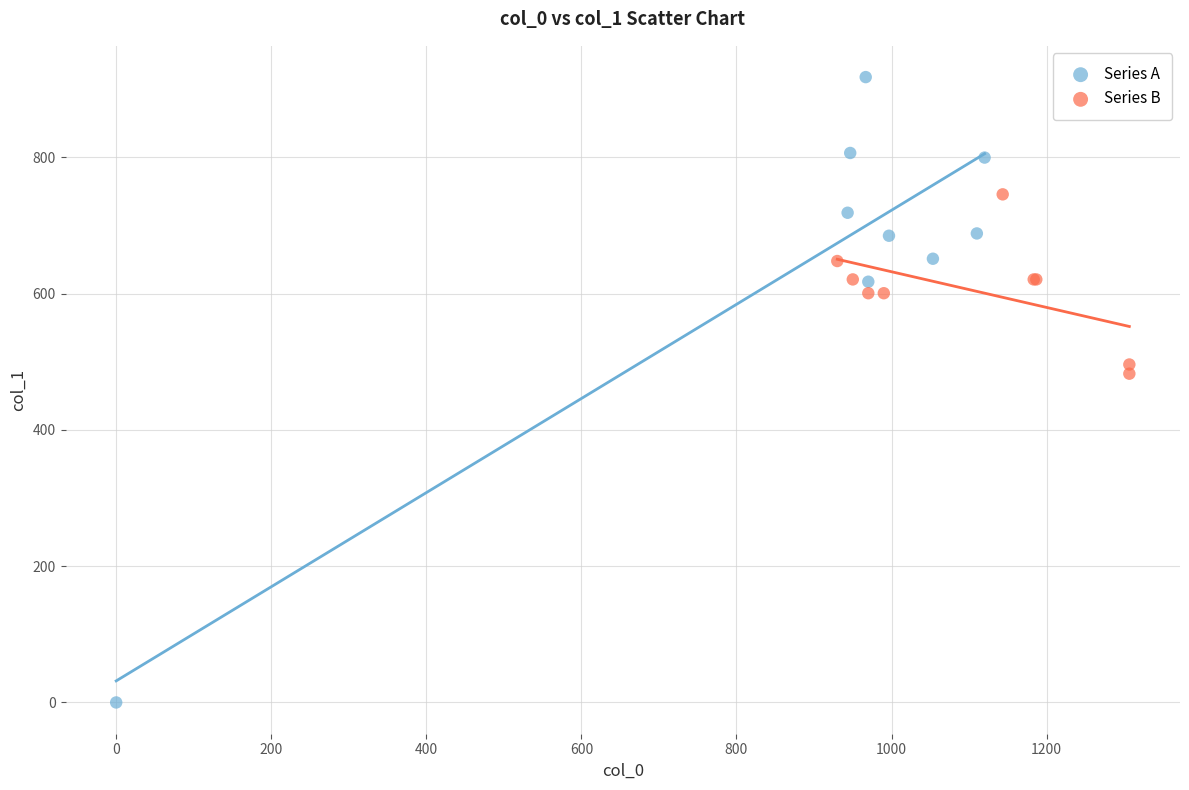

Which series contains the highest Y value?

Series A